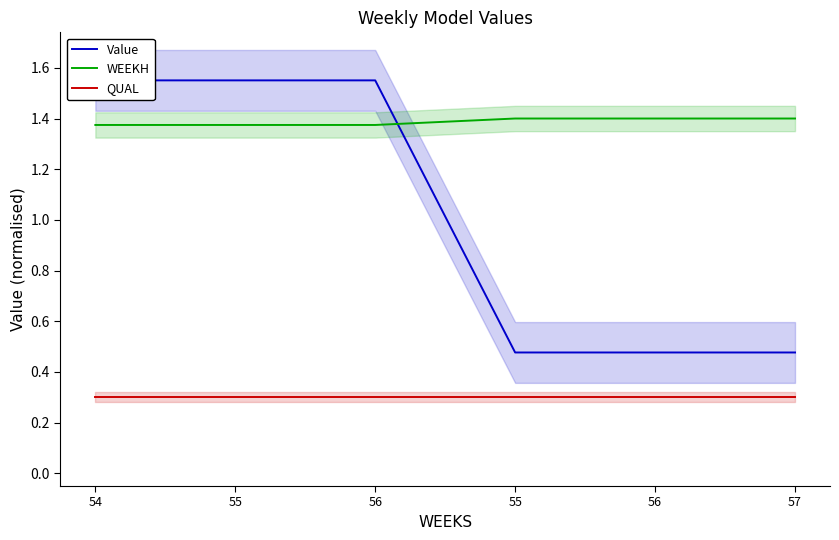

At which label does Value reach its minimum?

55